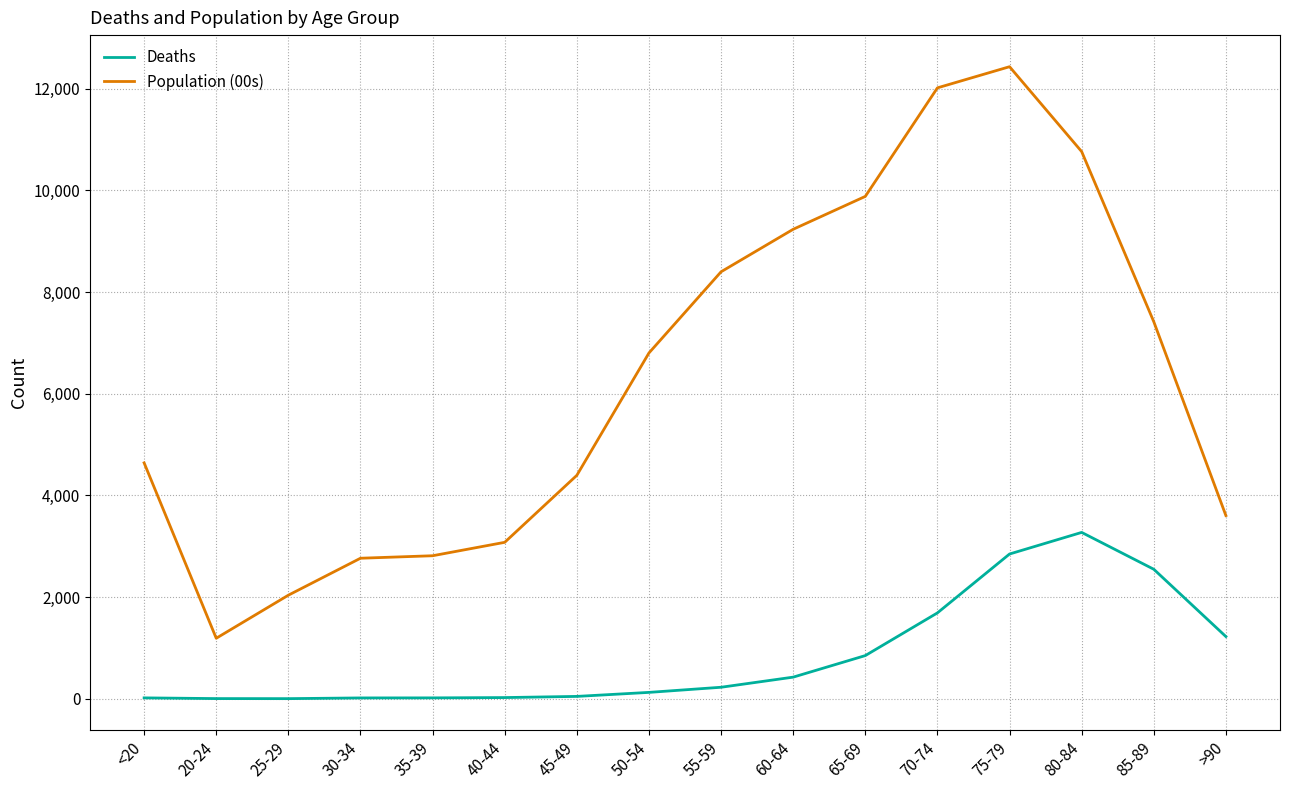

List the series in order of their overall mean, highest first.

Population (00s), Deaths